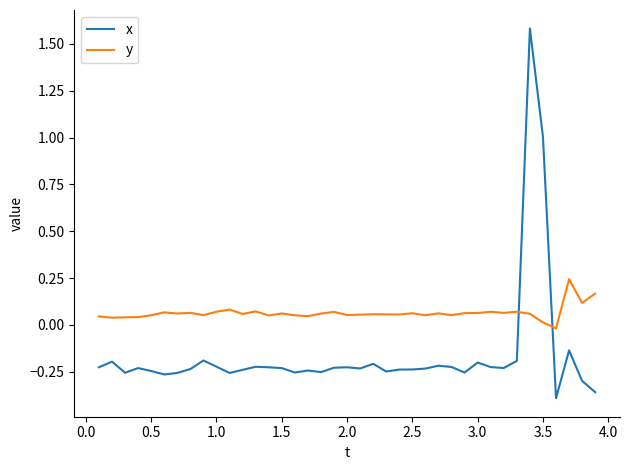

Which series has the largest total across all categories?

y